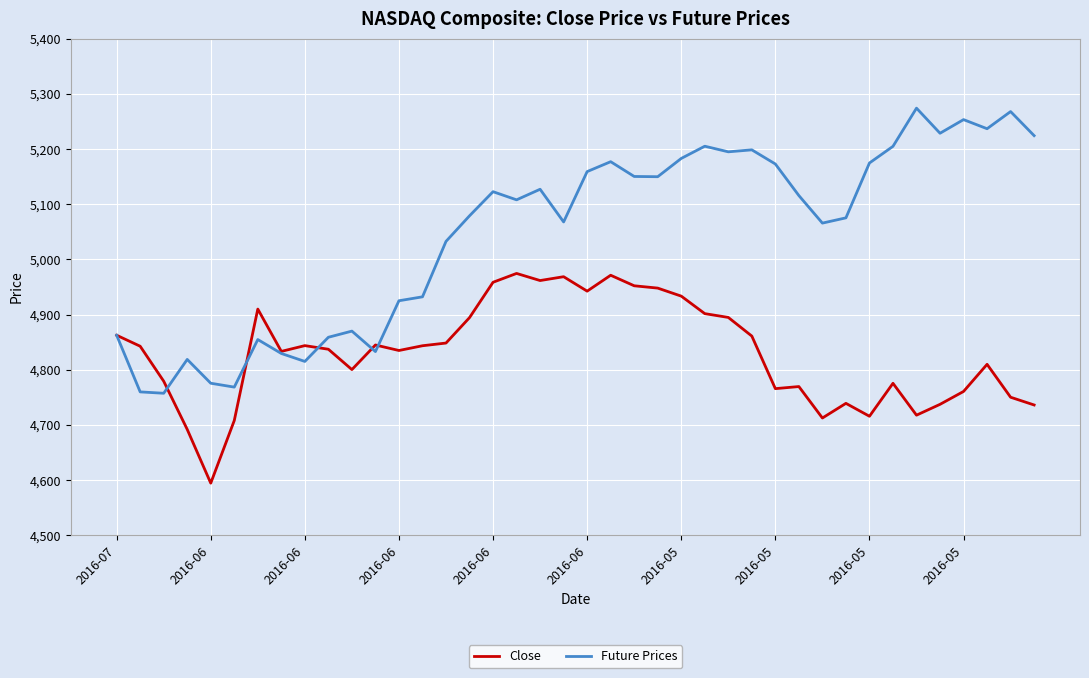

Which series has the largest total across all categories?

Future Prices